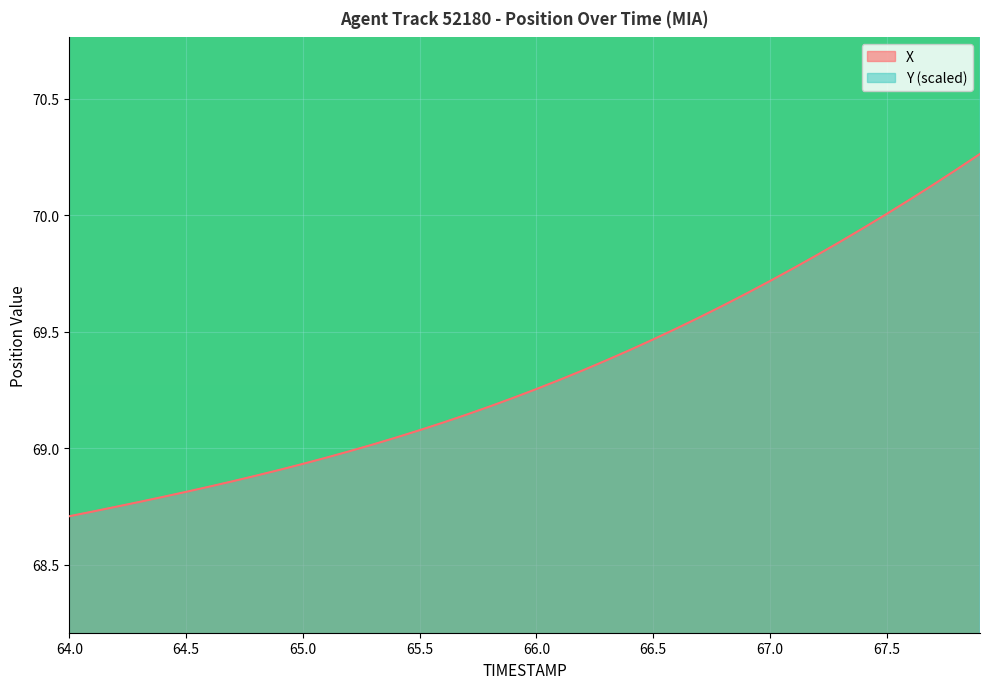

Reading left to right, extract all data points from this chart.

X: 68.7	68.7	68.7	68.8	68.8	68.8	68.8	68.9	68.9	68.9	68.9	69.0	69.0	69.0	69.0	69.1	69.1	69.1	69.2	69.2	69.3	69.3	69.3	69.4	69.4	69.5	69.5	69.6	69.6	69.7	69.7	69.8	69.8	69.9	69.9	70.0	70.1	70.1	70.2	70.3
Y: 76.8	76.8	76.8	76.7	76.7	76.7	76.6	76.6	76.6	76.5	76.5	76.5	76.4	76.4	76.4	76.3	76.3	76.3	76.2	76.2	76.2	76.2	76.1	76.1	76.1	76.0	76.0	76.0	75.9	75.9	75.9	75.8	75.8	75.8	75.7	75.7	75.7	75.6	75.6	75.6